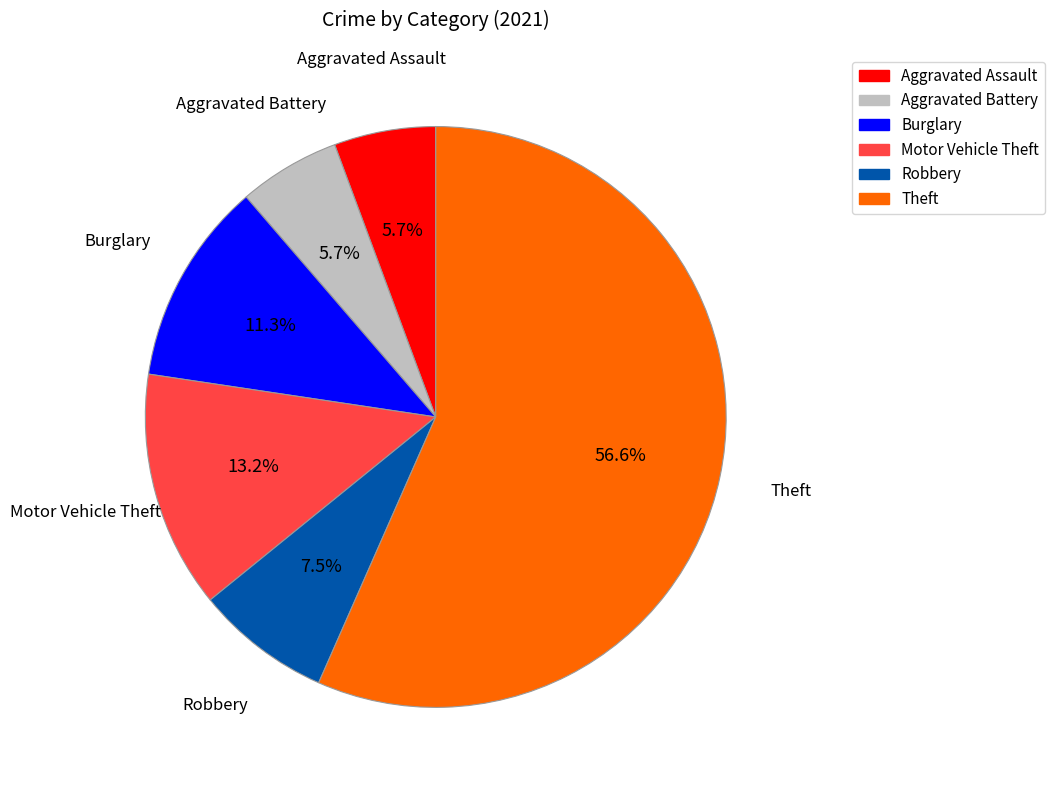

Is there any slice that represents more than half of the pie?

Yes